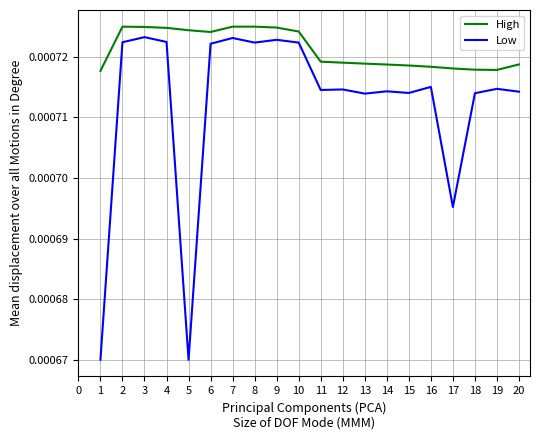

List the series in order of their overall mean, lowest first.

Low, High